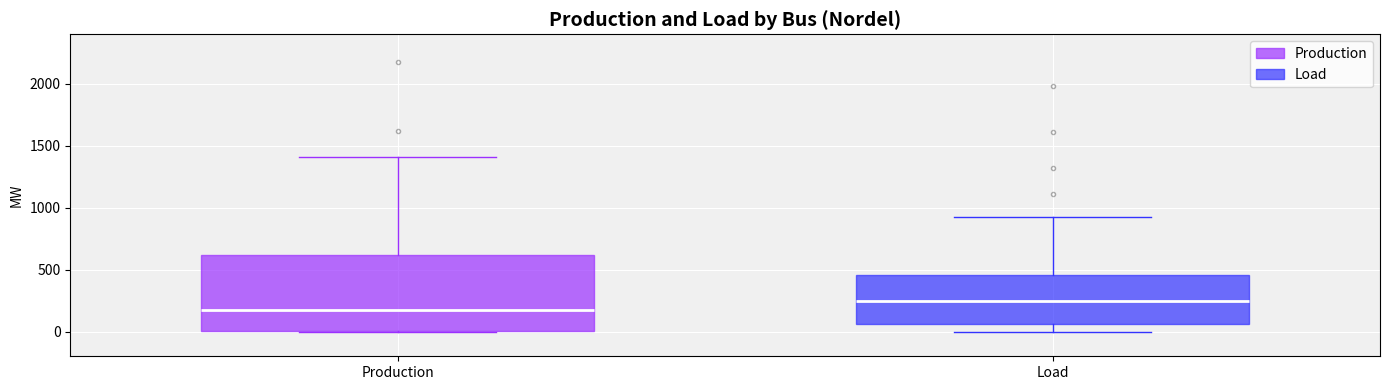

Reading left to right, transcribe this box plot: for each box, give where its median line is, the range the box spans, and where its two whiskers end, as read against the y-axis. The values are not printed on the chart, so give them approximately, as read against the axis.

Production: median 150, box 0 to 600, whiskers 0 to 1400
Load: median 250, box 50 to 450, whiskers 0 to 950